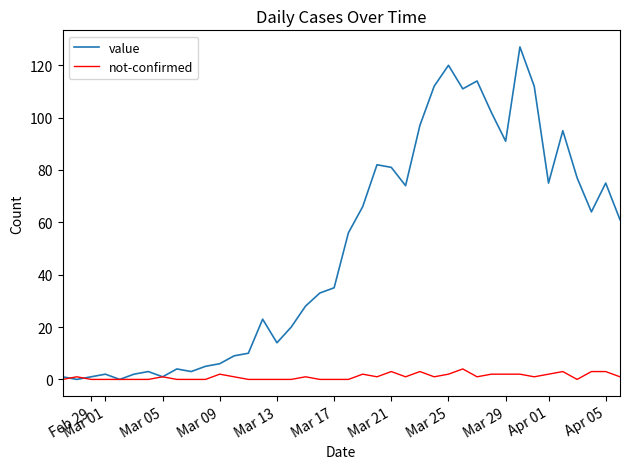

Which series has the largest total across all categories?

value